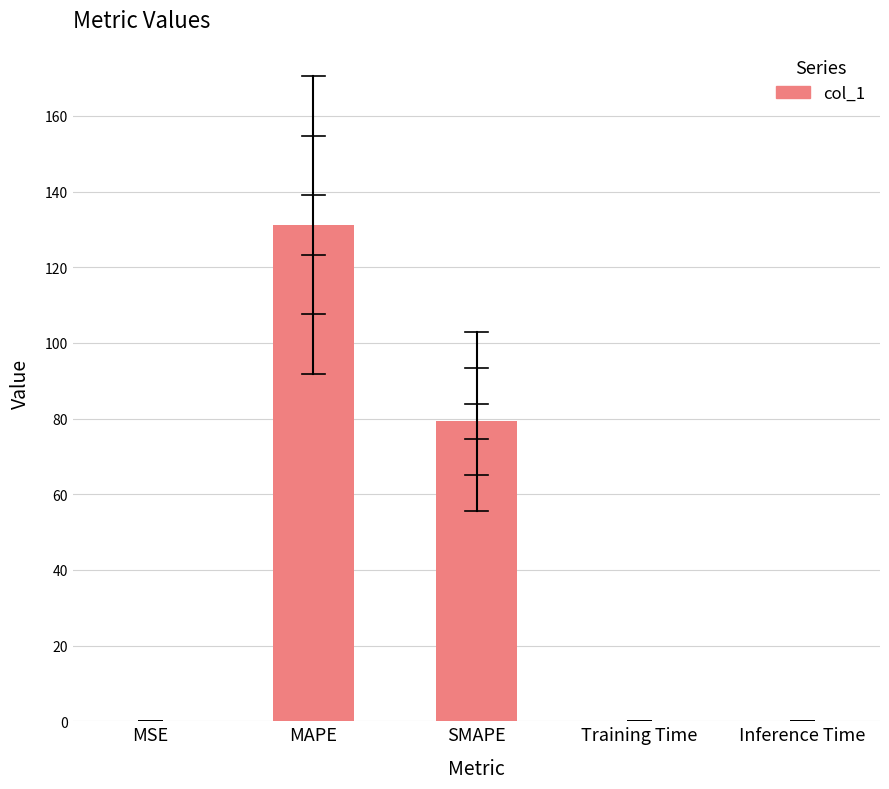

True or false: the data shows 0.0 at Inference Time.

False